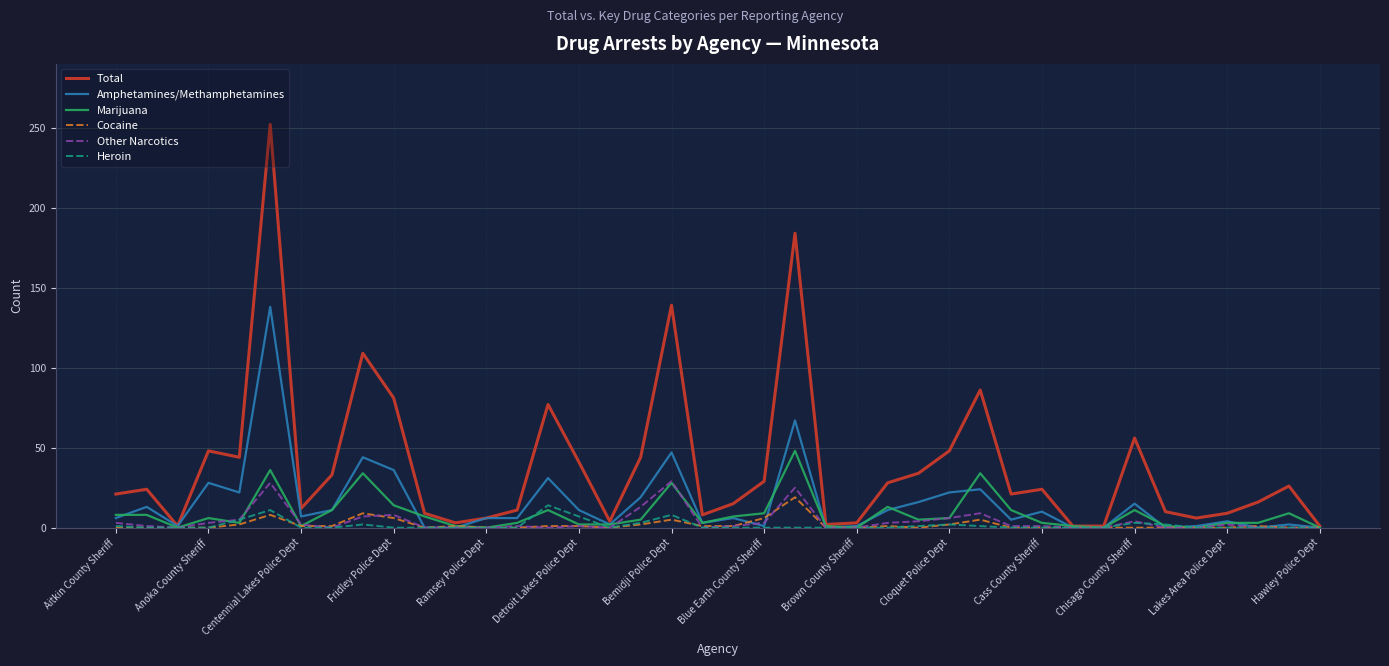

What is the highest value of the Cocaine series?

19